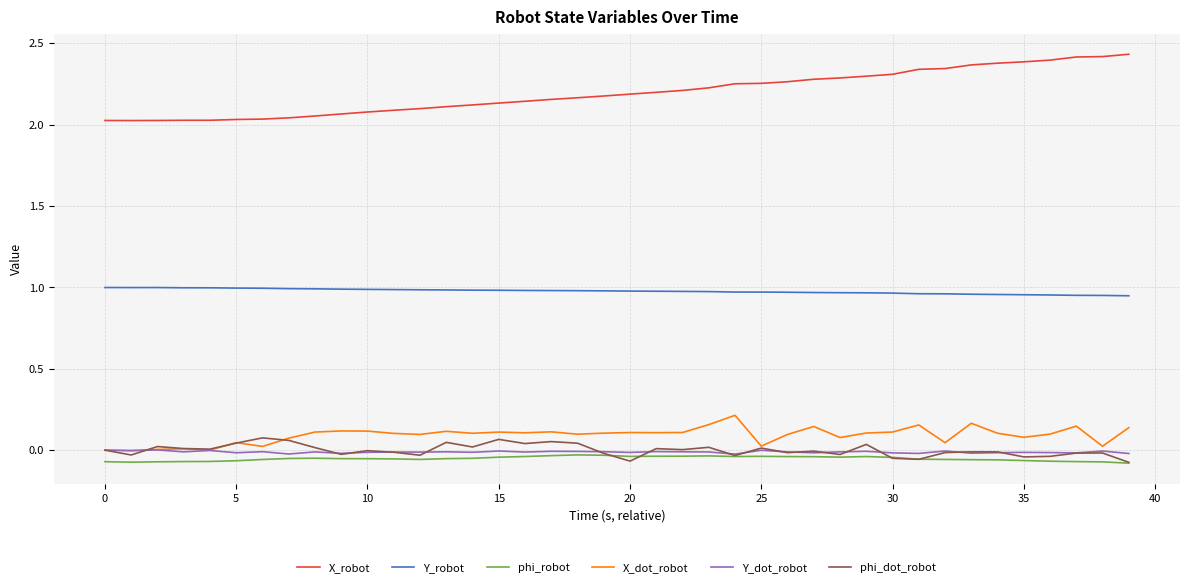

How many lines are shown in the chart?

6